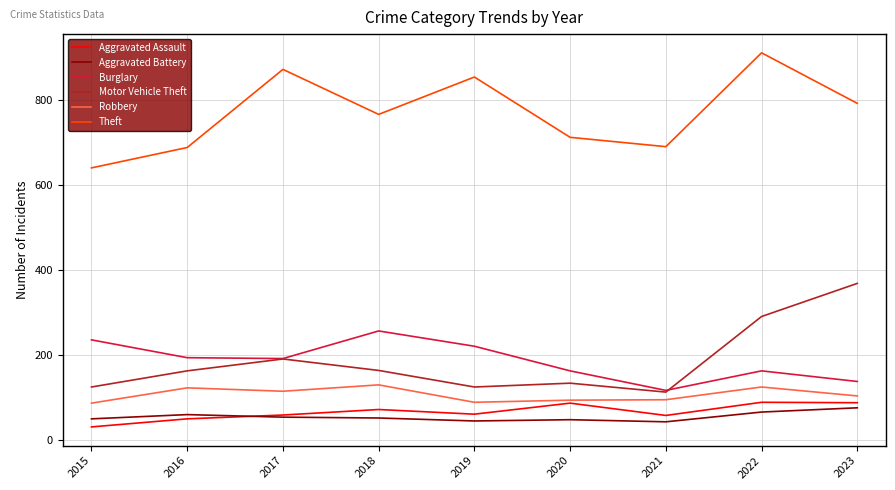

True or false: Burglary and Aggravated Battery cross at least once.

False